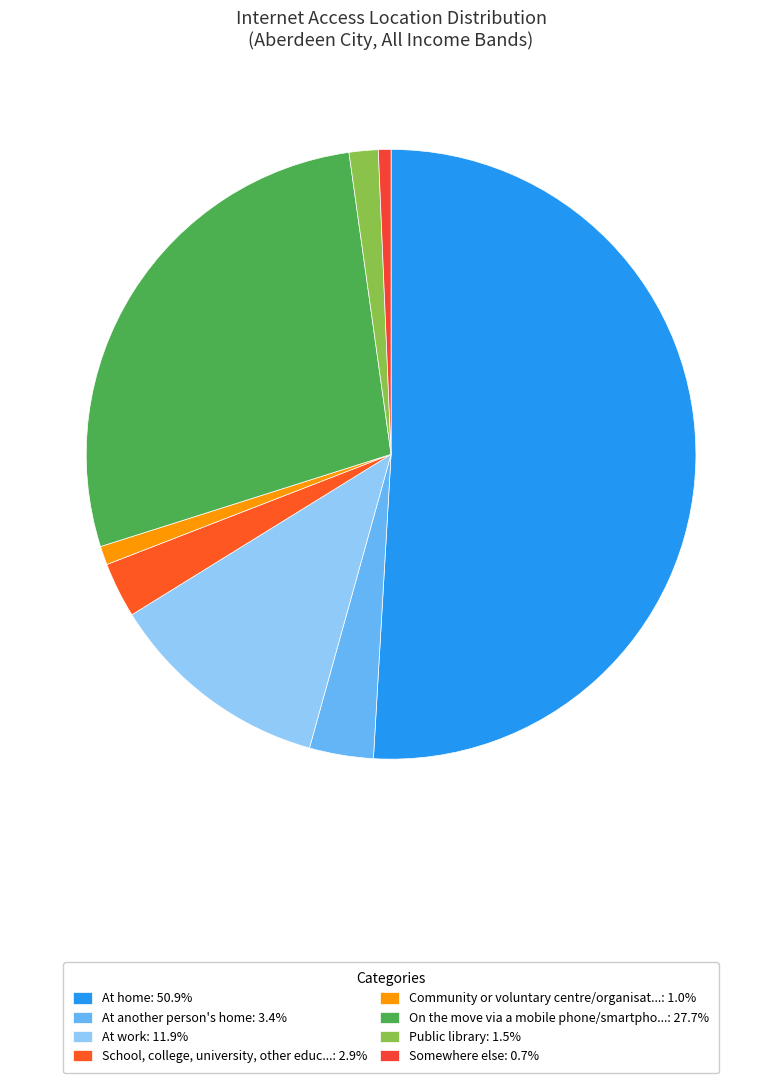

Is there any slice that represents more than half of the pie?

Yes